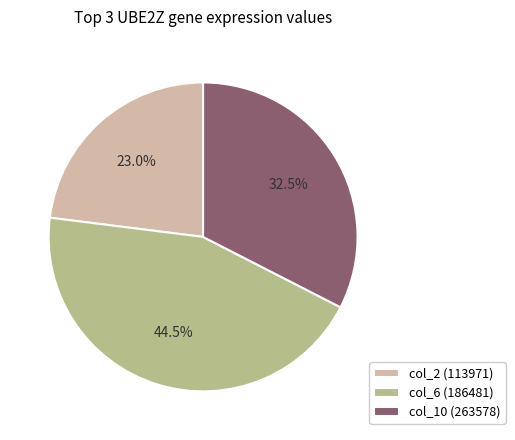

Which slice is the smallest?

col_2 (113971)